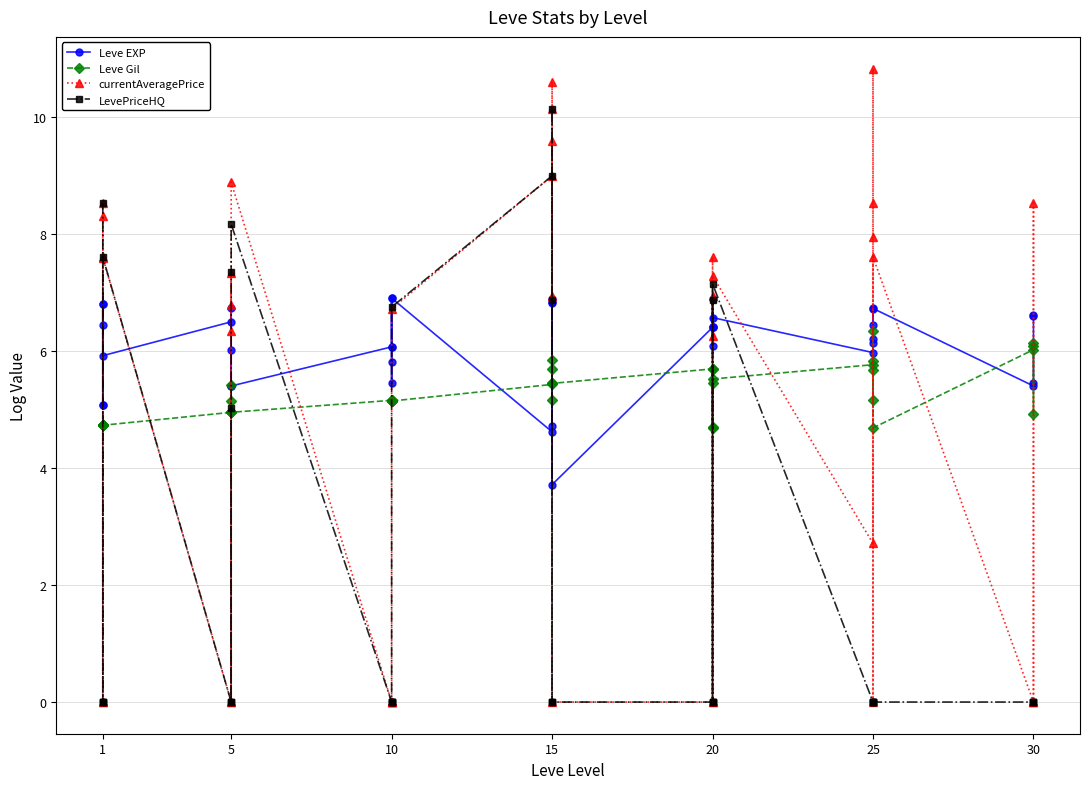

Does the chart have visible grid lines?

Yes